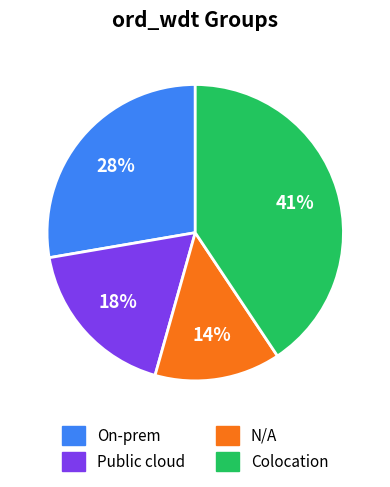

Is the sum of N/A and Public cloud greater than half?

No